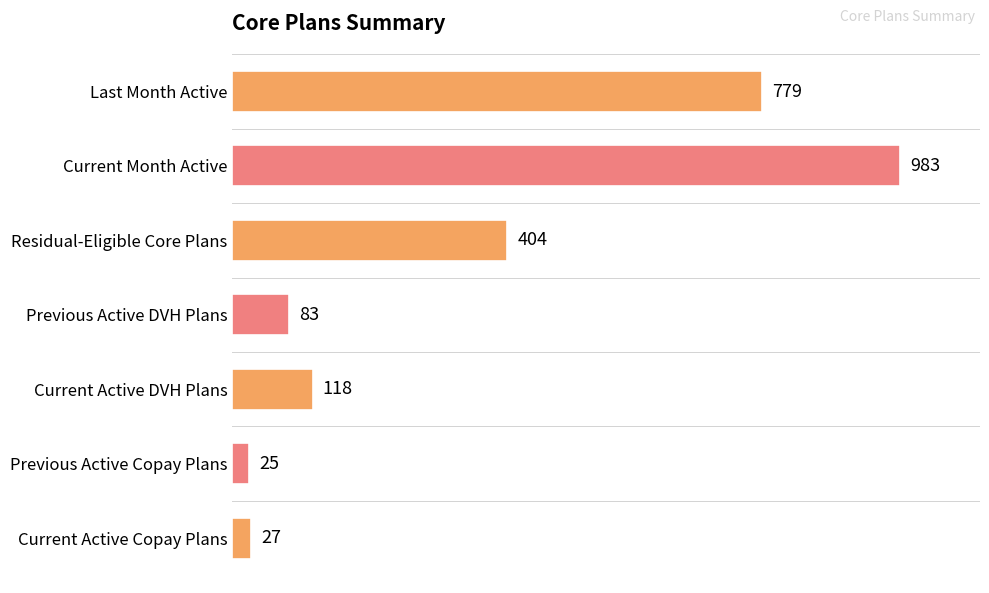

What is the difference between the second highest and second lowest values?

752